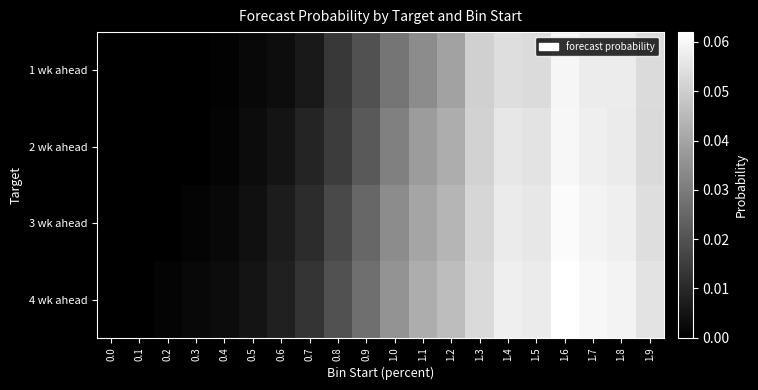

Count the number of data series in this chart.

4